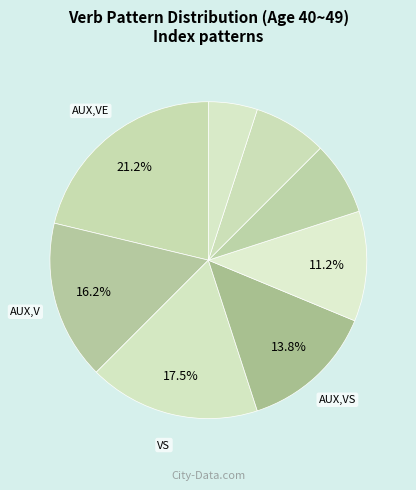

Count the number of slices in the pie.

8